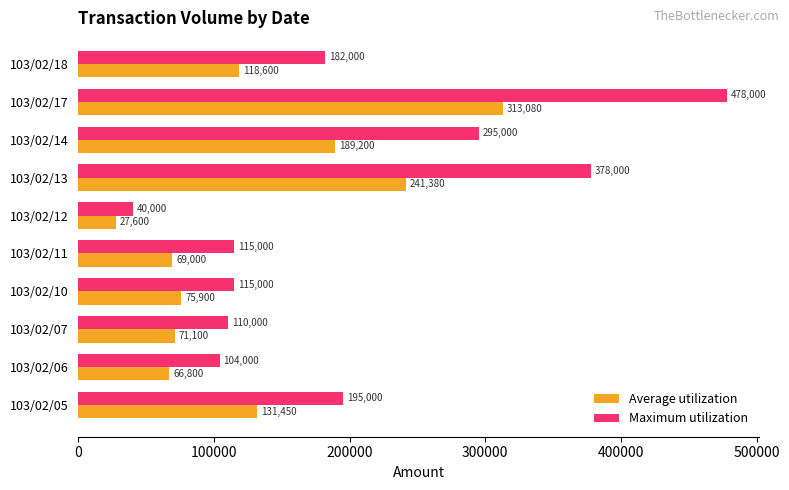

Read the Average utilization value at 103/02/05, to the nearest 10.

131450